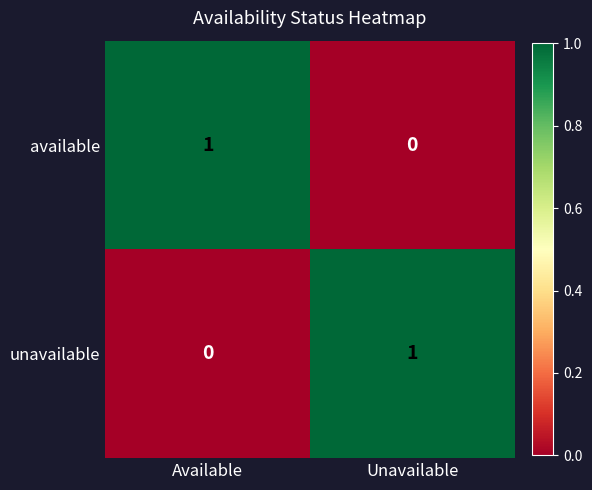

Reading left to right, list all the values displayed in this chart.

available: 1	0
unavailable: 0	1